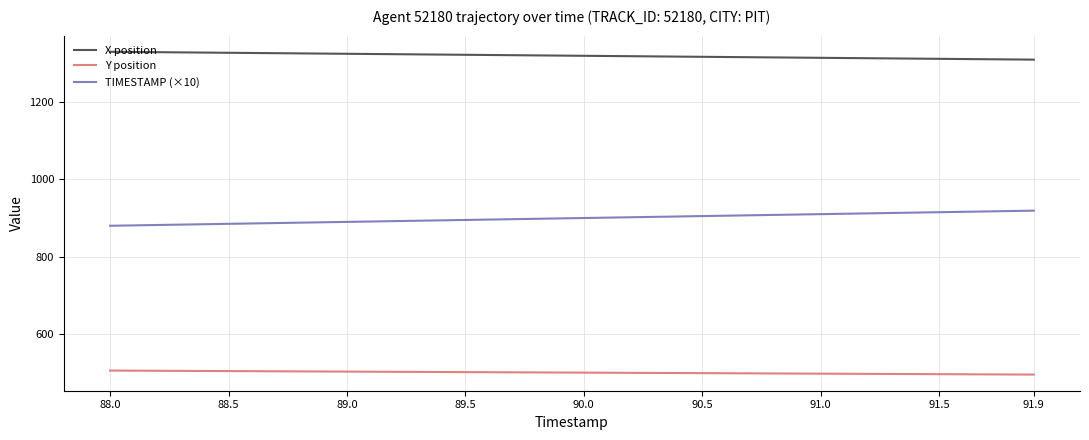

What is the difference between the maximum and minimum values in the TIMESTAMP (×10) series?

39.0